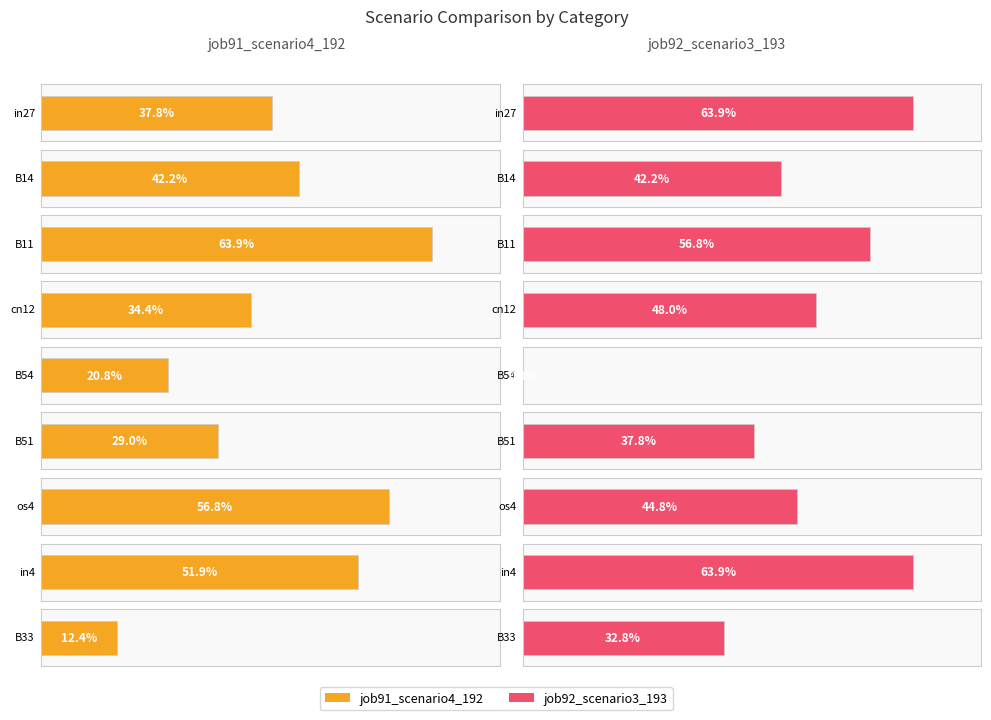

How many groups of bars are there?

9